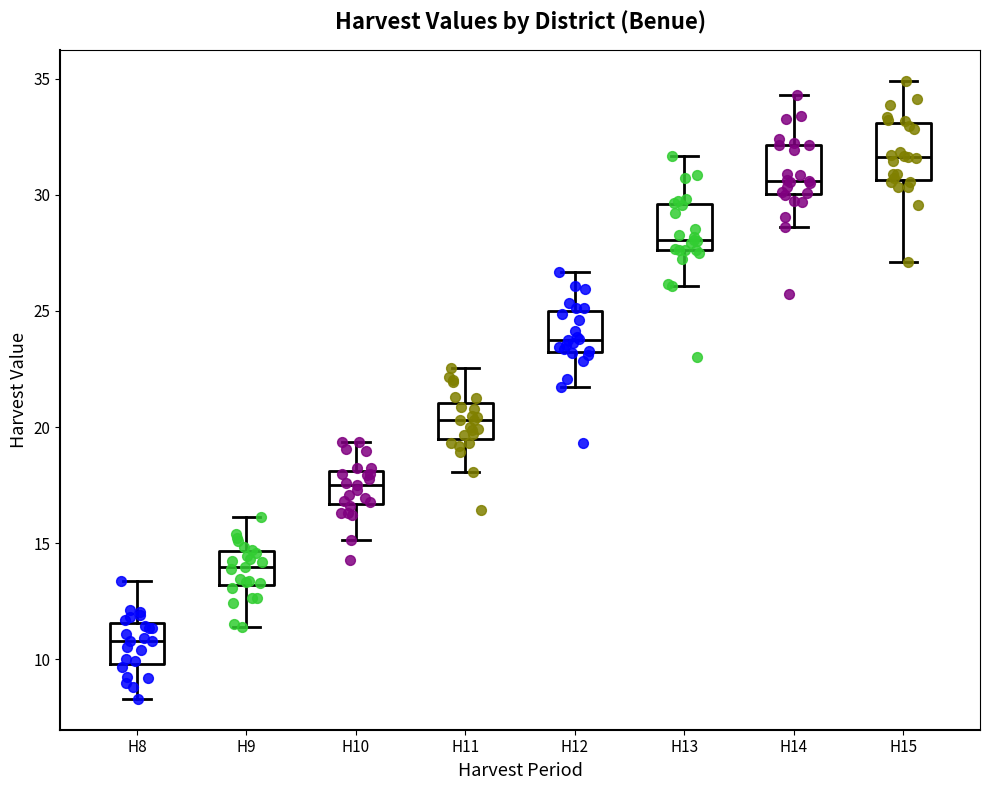

Reading left to right, read every box against the y-axis: the position of its median line, the range the box covers, and the ends of its whiskers. The values are not printed on the chart, so give them approximately, as read against the axis.

H8: median 11.0, box 10.0 to 11.5, whiskers 8.5 to 13.5
H9: median 14.0, box 13.0 to 14.5, whiskers 11.5 to 16.0
H10: median 17.5, box 16.5 to 18.0, whiskers 15.0 to 19.5
H11: median 20.5, box 19.5 to 21.0, whiskers 18.0 to 22.5
H12: median 23.5, box 23.0 to 25.0, whiskers 21.5 to 26.5
H13: median 28.0, box 27.5 to 29.5, whiskers 26.0 to 31.5
H14: median 30.5, box 30.0 to 32.0, whiskers 28.5 to 34.5
H15: median 31.5, box 30.5 to 33.0, whiskers 27.0 to 35.0